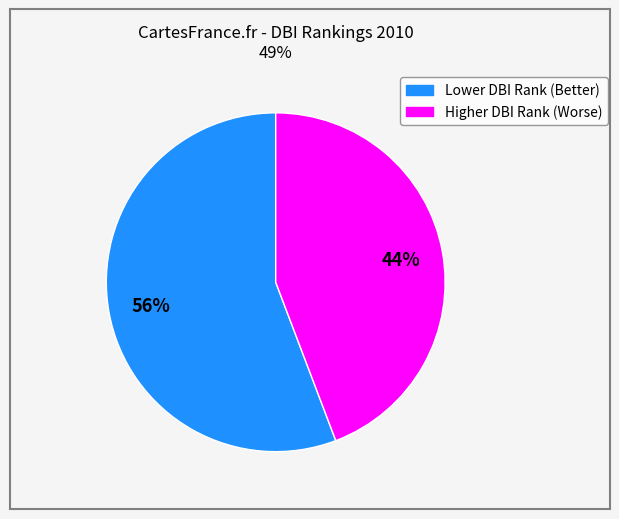

To the nearest percent, what is the difference between the largest and smallest slice percentages?

12%